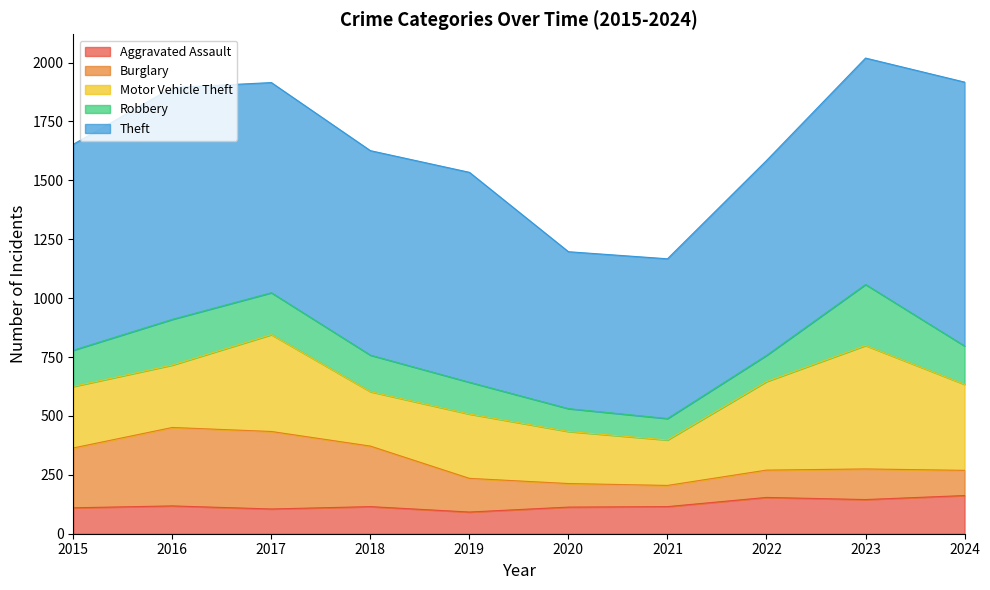

True or false: Motor Vehicle Theft has a value of 225 at 2017.

False